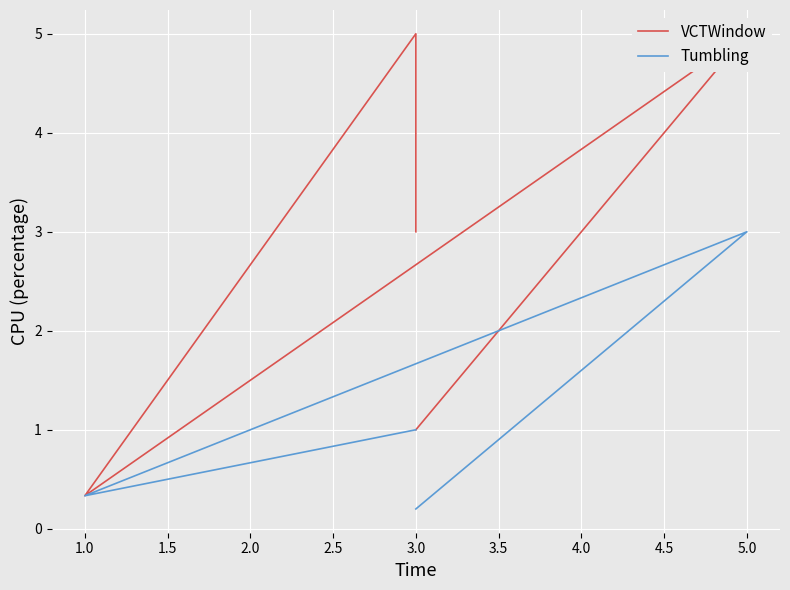

What is the sum of all Tumbling values?

5.5